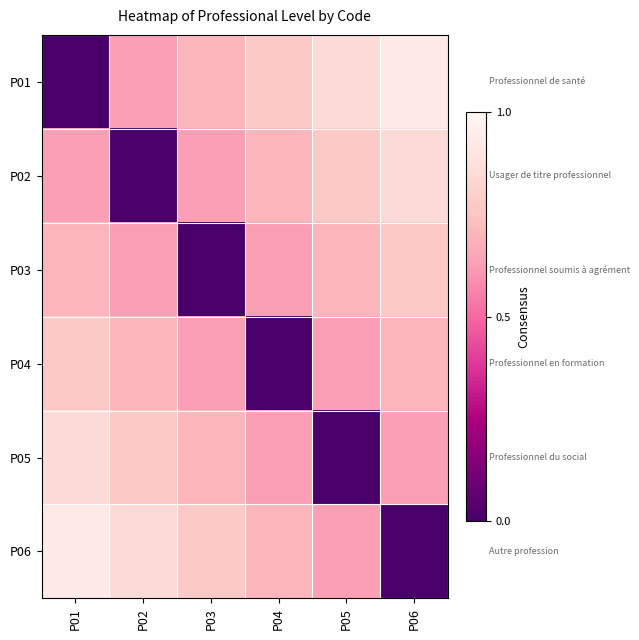

At P04, list the series in order from largest to smallest.

P01, P02, P06, P03, P05, P04